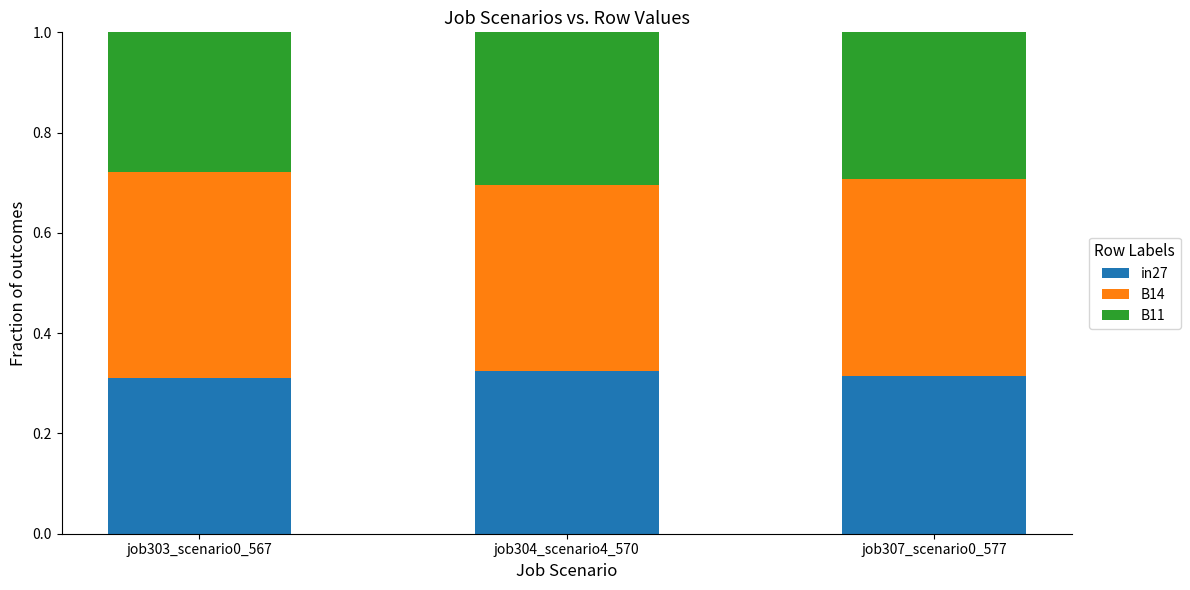

What is the total value across all series at job307_scenario0_577?

1.0